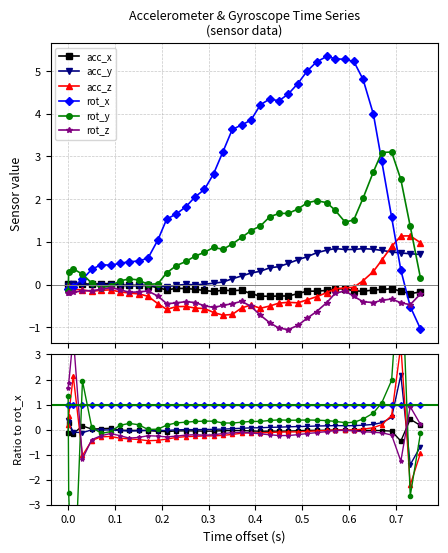

Reading right to left, extract all data points from this chart.

acc_x: 0.2	0.4	-0.5	-0.1	-0.0	-0.0	-0.0	-0.0	-0.0	-0.0	-0.0	-0.0	-0.0	-0.0	-0.1	-0.1	-0.1	-0.1	-0.1	-0.0	-0.0	-0.0	-0.1	-0.1	-0.1	-0.1	-0.1	-0.1	-0.1	-0.0	-0.0	-0.0	-0.0	0.1	0.0	0.0	0.1	-0.2	0.3	-0.1
acc_y: -0.7	-1.4	2.2	0.5	0.3	0.2	0.2	0.2	0.2	0.2	0.2	0.1	0.1	0.1	0.1	0.1	0.1	0.1	0.1	0.1	0.0	0.0	0.0	0.0	-0.0	0.0	-0.0	-0.0	-0.0	-0.0	-0.1	-0.1	-0.0	-0.0	-0.0	-0.0	-0.1	-0.1	0.3	0.4
acc_z: -0.9	-2.2	3.4	0.6	0.2	0.1	0.0	-0.0	-0.0	-0.0	-0.0	-0.1	-0.1	-0.1	-0.1	-0.1	-0.1	-0.1	-0.1	-0.1	-0.2	-0.2	-0.3	-0.3	-0.3	-0.3	-0.3	-0.4	-0.4	-0.4	-0.4	-0.4	-0.3	-0.3	-0.3	-0.4	-1.0	2.1	0.6	0.2
rot_x: 1.0	1.0	1.0	1.0	1.0	1.0	1.0	1.0	1.0	1.0	1.0	1.0	1.0	1.0	1.0	1.0	1.0	1.0	1.0	1.0	1.0	1.0	1.0	1.0	1.0	1.0	1.0	1.0	1.0	1.0	1.0	1.0	1.0	1.0	1.0	1.0	1.0	1.0	1.0	1.0
rot_y: -0.2	-2.7	7.3	2.0	1.1	0.7	0.4	0.3	0.3	0.3	0.4	0.4	0.4	0.4	0.4	0.4	0.4	0.3	0.3	0.3	0.3	0.3	0.3	0.3	0.3	0.3	0.3	0.2	0.0	0.0	0.2	0.2	0.2	-0.1	-0.1	0.1	1.9	-7.5	-2.5	1.3
rot_z: 0.2	0.9	-1.3	-0.2	-0.1	-0.1	-0.1	-0.1	-0.0	-0.0	-0.1	-0.1	-0.2	-0.2	-0.2	-0.2	-0.2	-0.2	-0.1	-0.1	-0.1	-0.2	-0.2	-0.2	-0.2	-0.2	-0.3	-0.3	-0.3	-0.2	-0.3	-0.3	-0.2	-0.2	-0.2	-0.4	-1.2	3.7	1.8	1.7